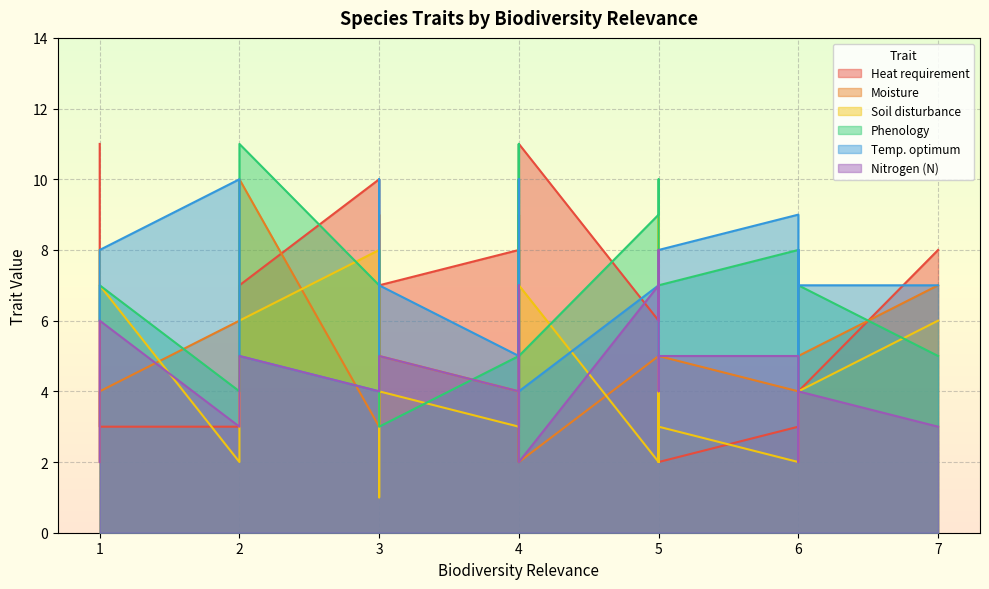

Which series has the largest range (max minus min)?

Heat requirement